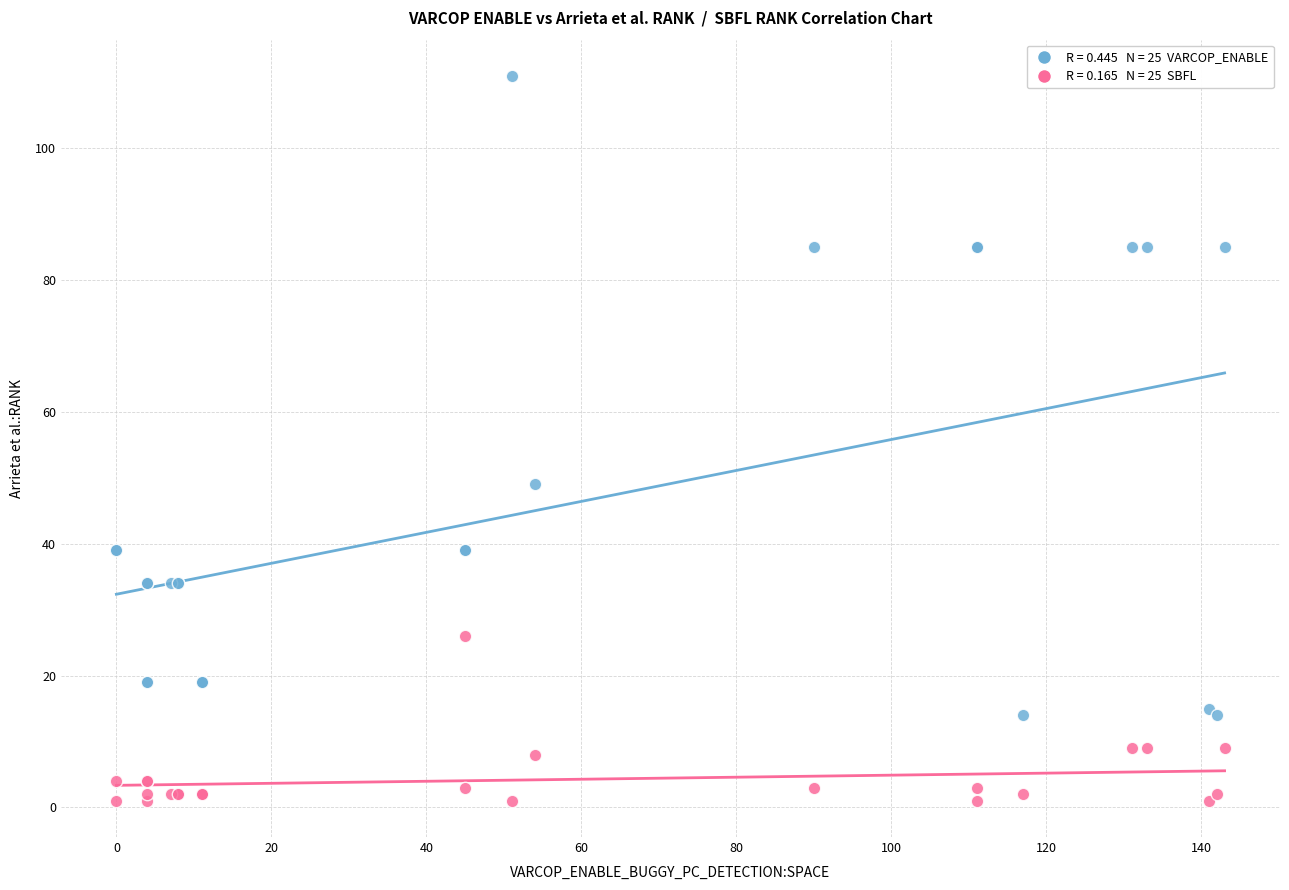

Across all series, what Y value is closest to 56?

49